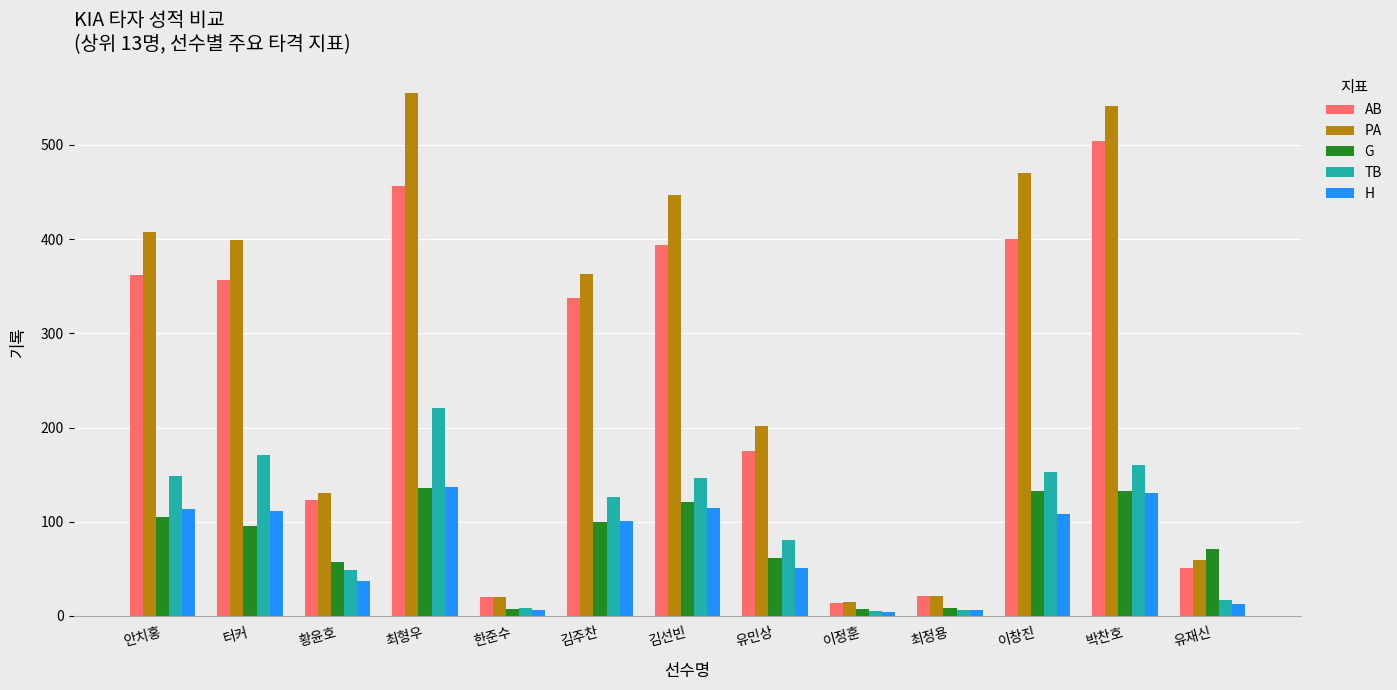

What are all the series names shown in the legend?

AB, PA, G, TB, H